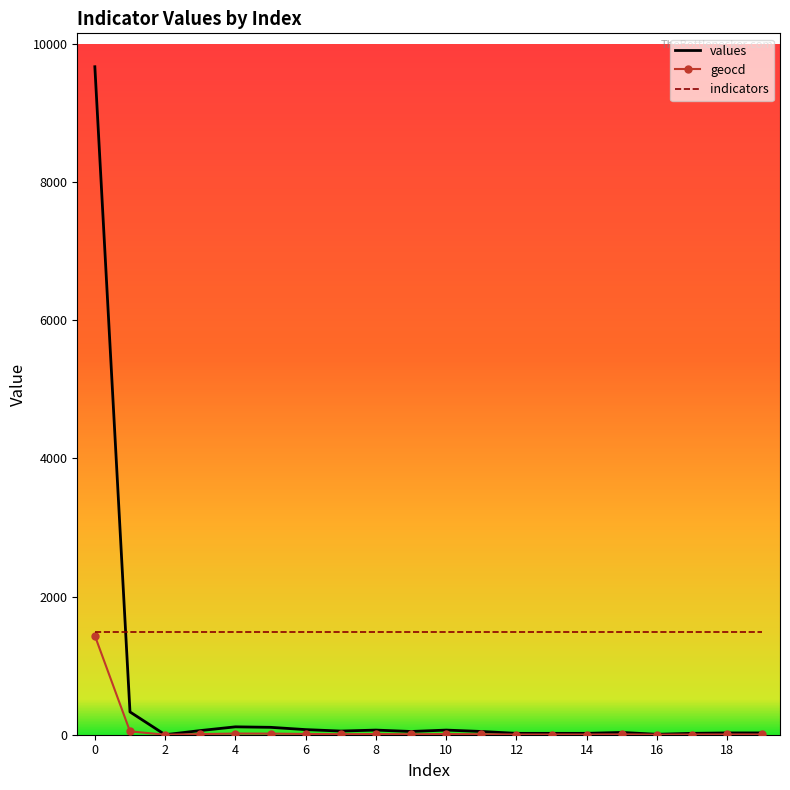

Which series has the widest spread of values?

values